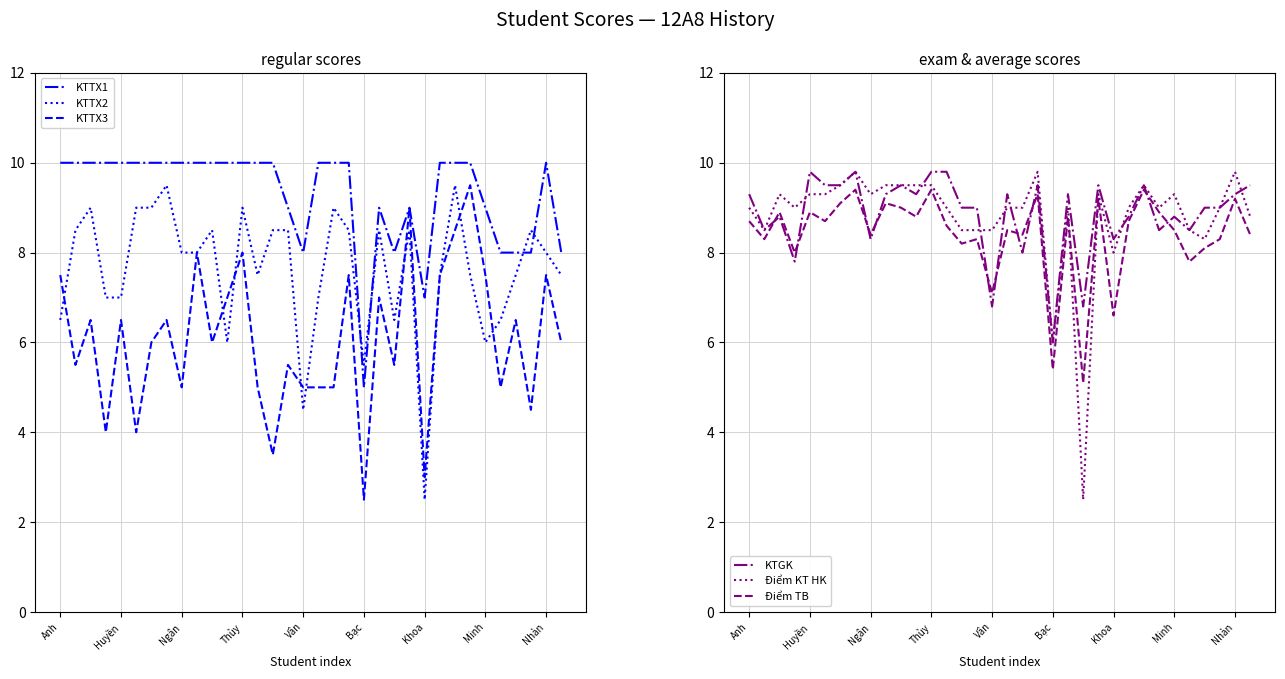

Which label corresponds to the largest value in the chart?

Anh